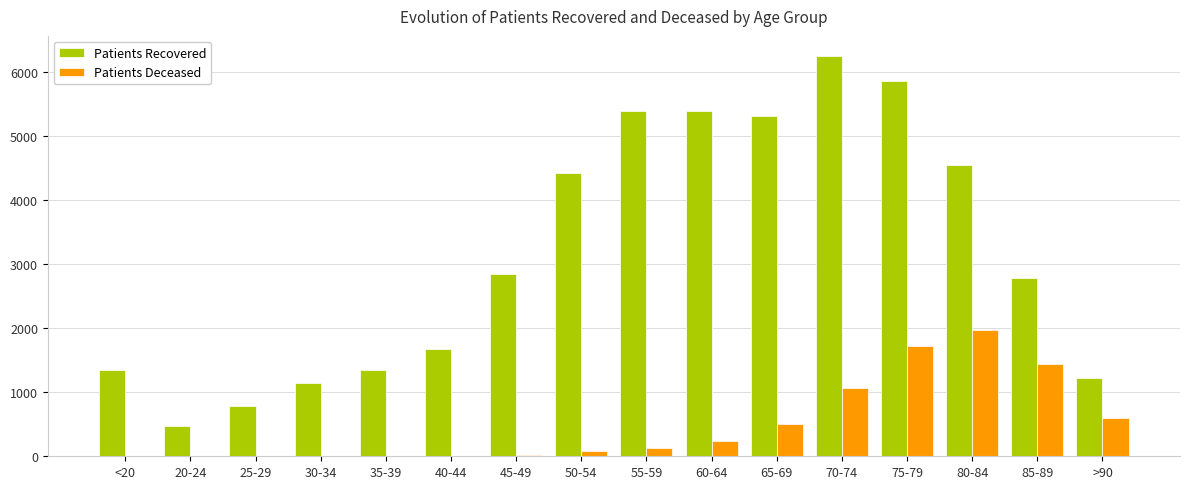

Which series changed the most between 55-59 and 75-79?

Patients Deceased